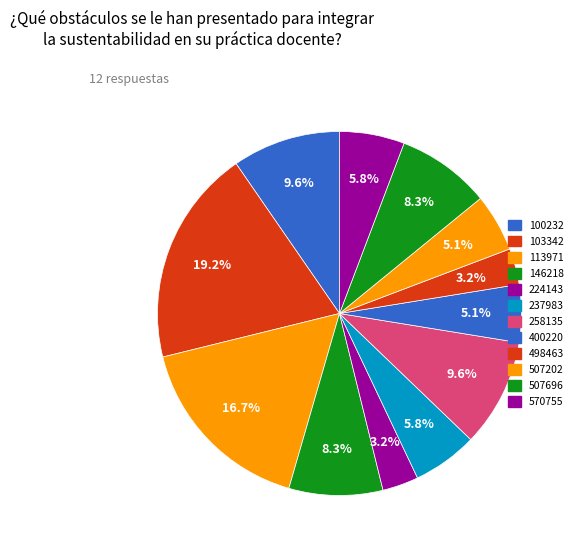

How many segments does this pie chart have?

12